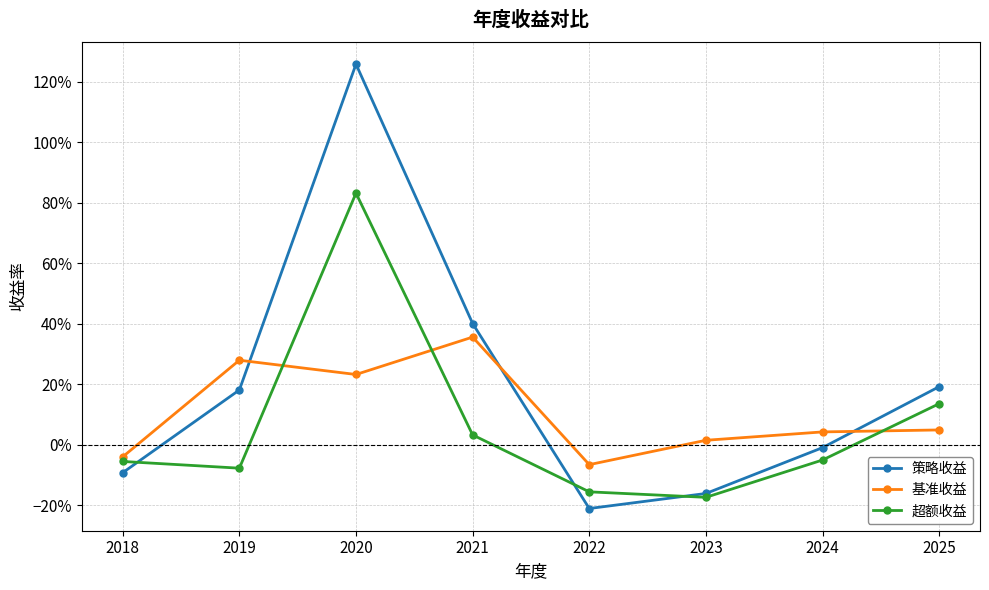

Does the chart have visible grid lines?

Yes